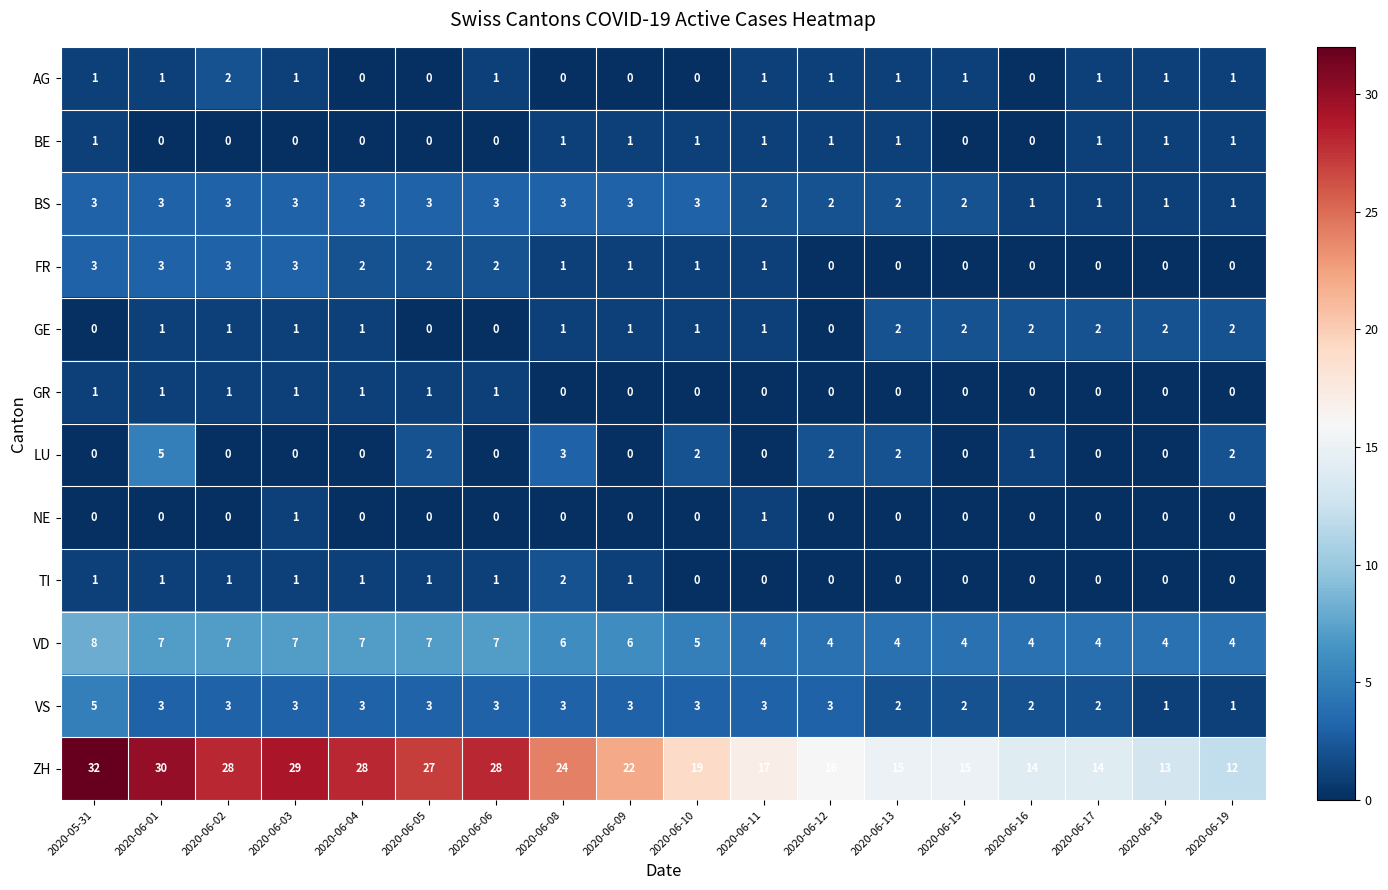

What is the spread (max minus min) of values at 2020-06-08?

24